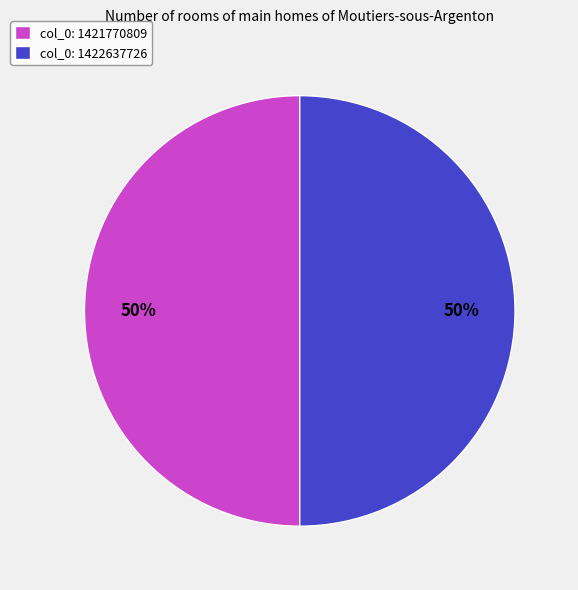

How many segments does this pie chart have?

2